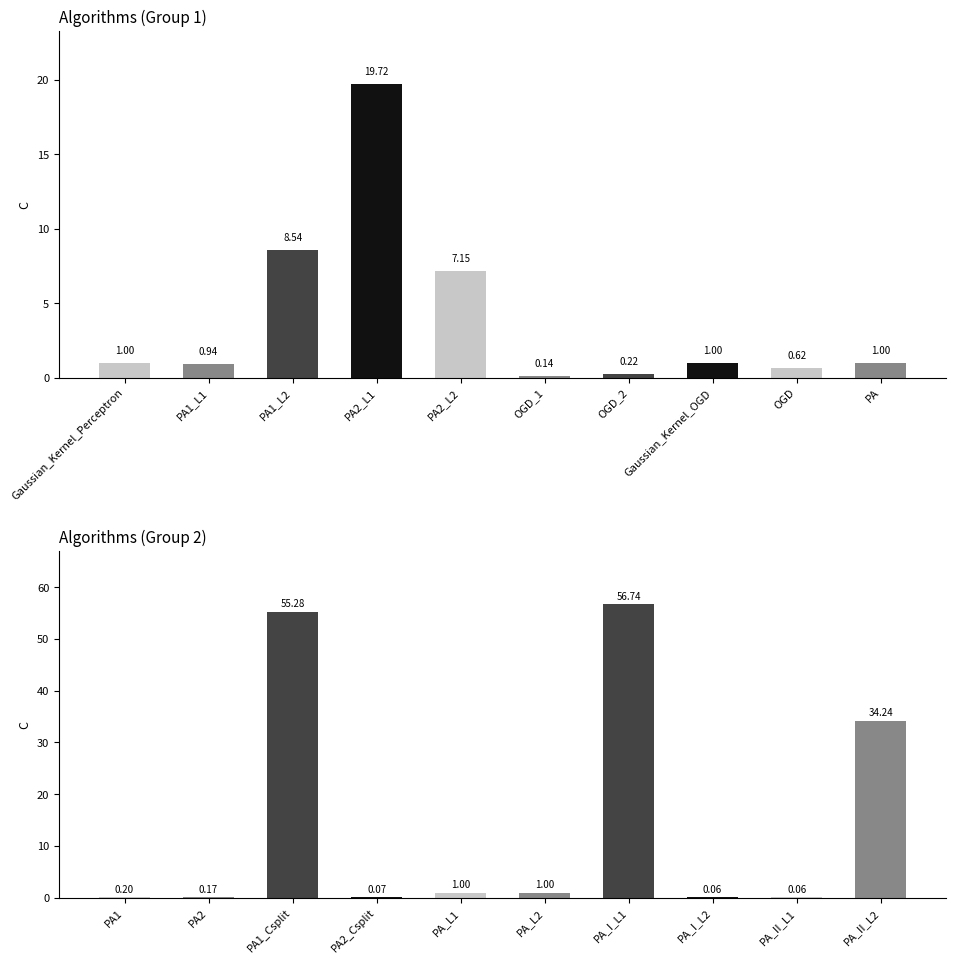

What is the difference between the second highest and second lowest values?

55.2